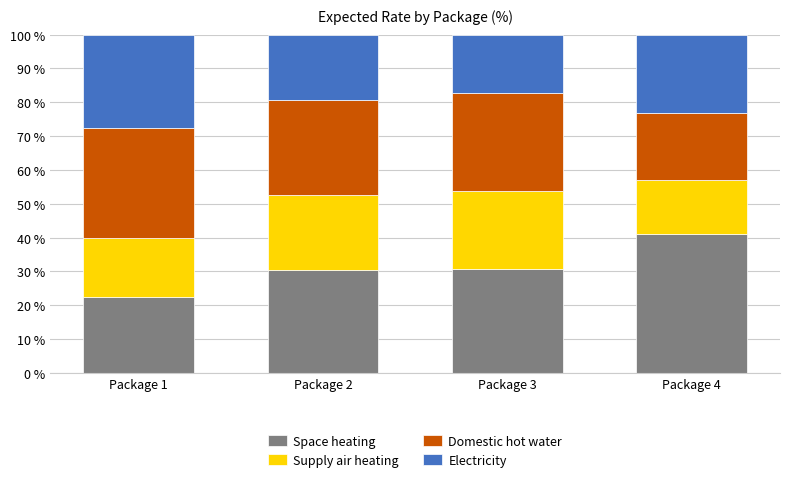

What is the sum of all Space heating values?

124.5